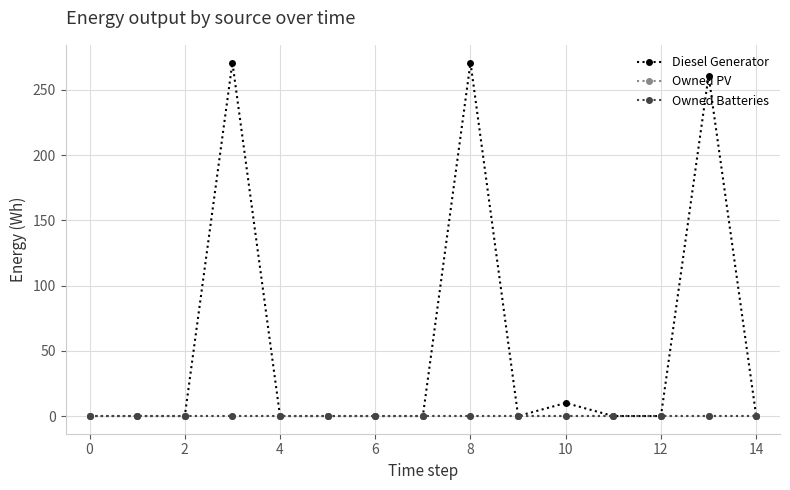

Does the chart display data point markers on the line(s)?

Yes